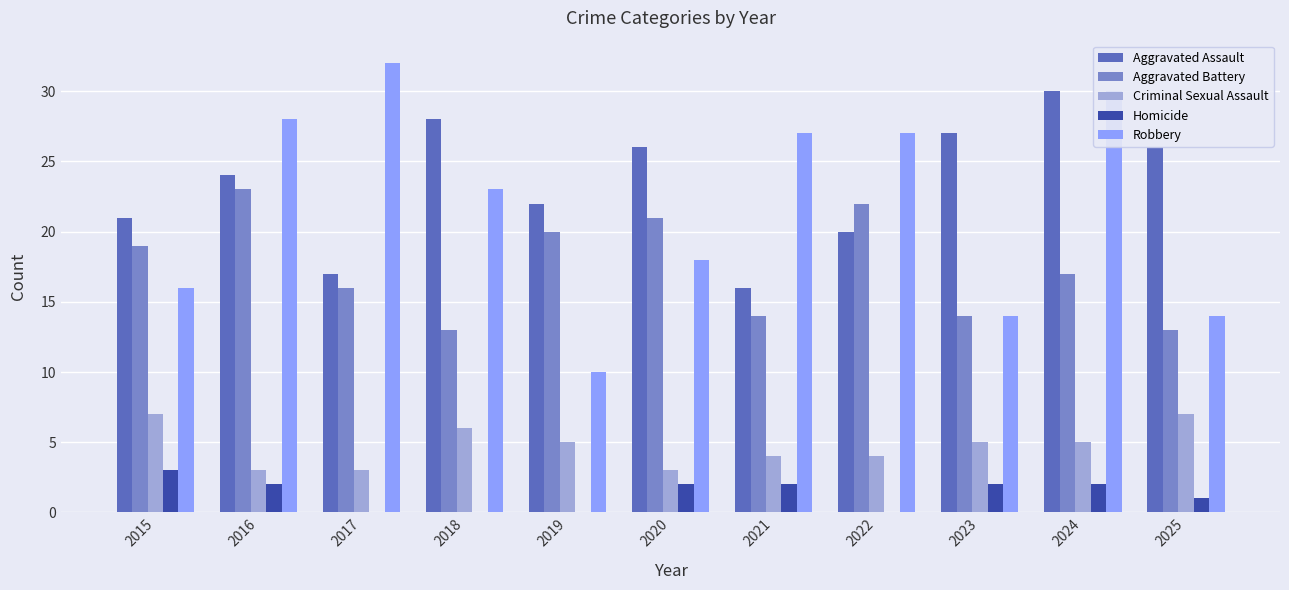

Which series has the largest total across all categories?

Aggravated Assault